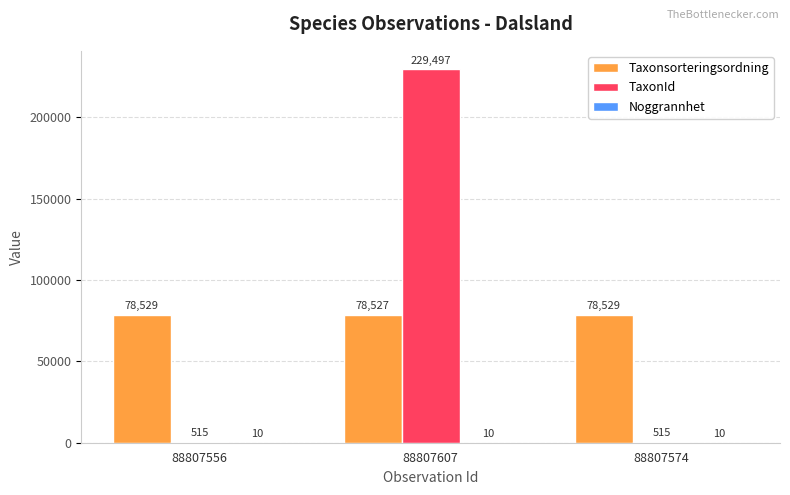

What is the total value across all series at 88807556?

79054